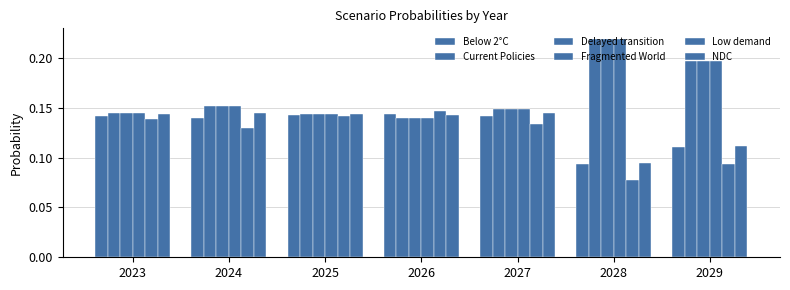

Is the value of Delayed transition at 2029 greater than the value of Below 2°C at 2025?

Yes